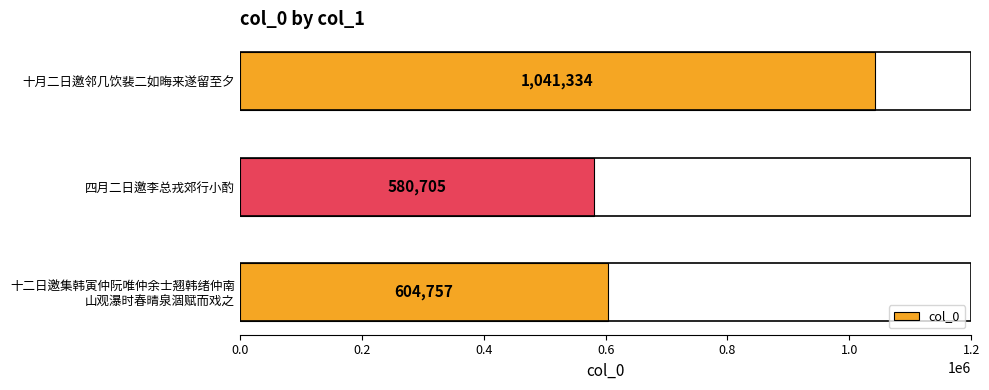

Reading bottom to top, what are all the values shown in this chart?

604757	580705	1041334